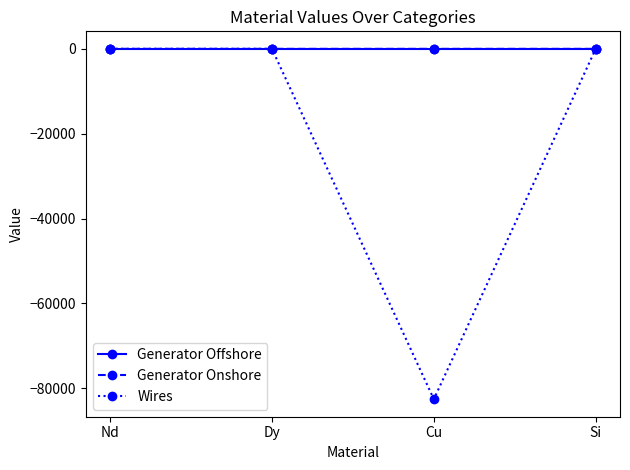

The Wires series shows 0.0 at Nd. True or false?

True